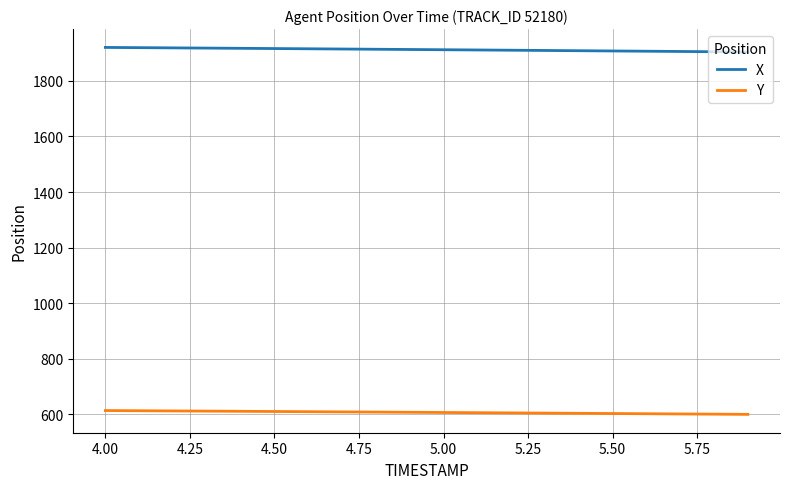

What is the smallest value displayed?

600.0